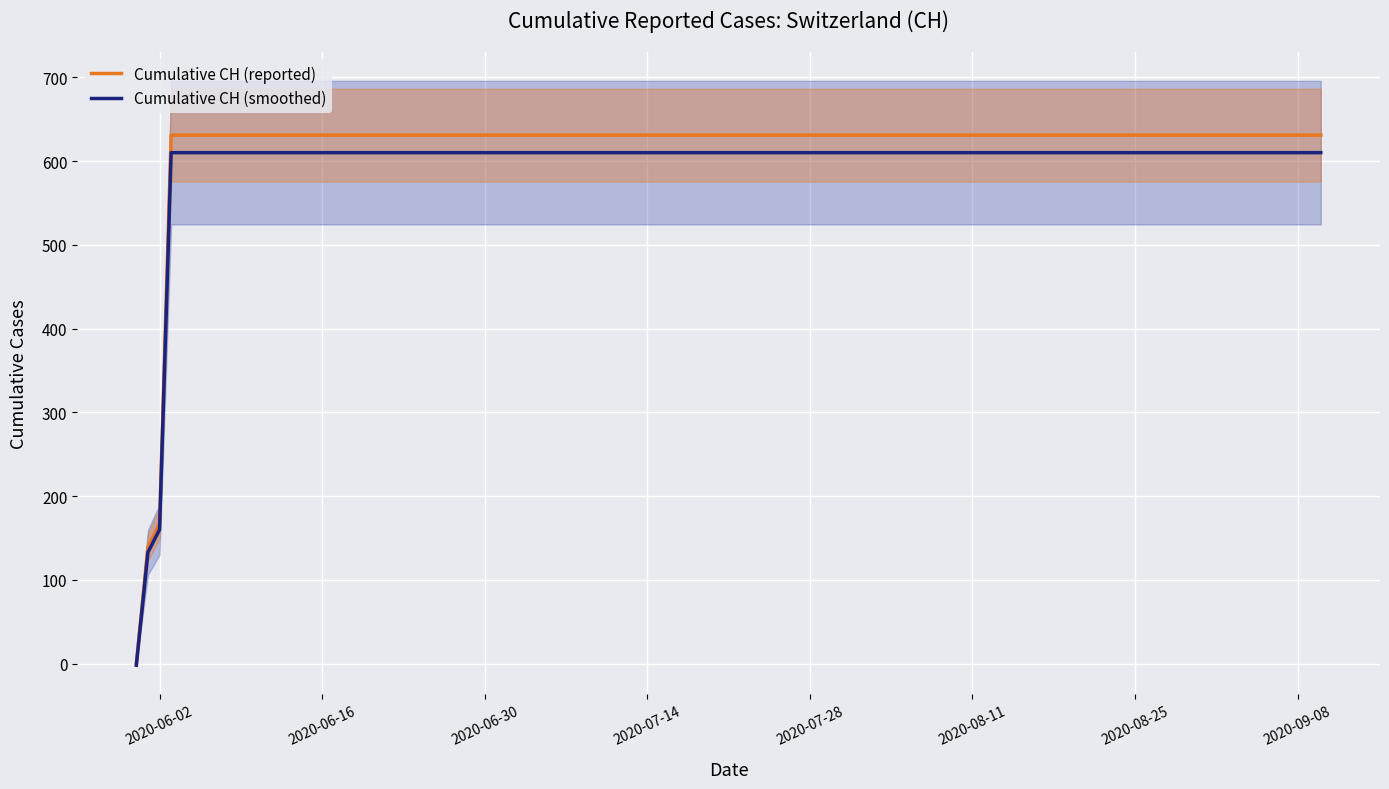

Rank the series by their maximum value, from highest to lowest.

Cumulative CH (reported), Cumulative CH (smoothed)